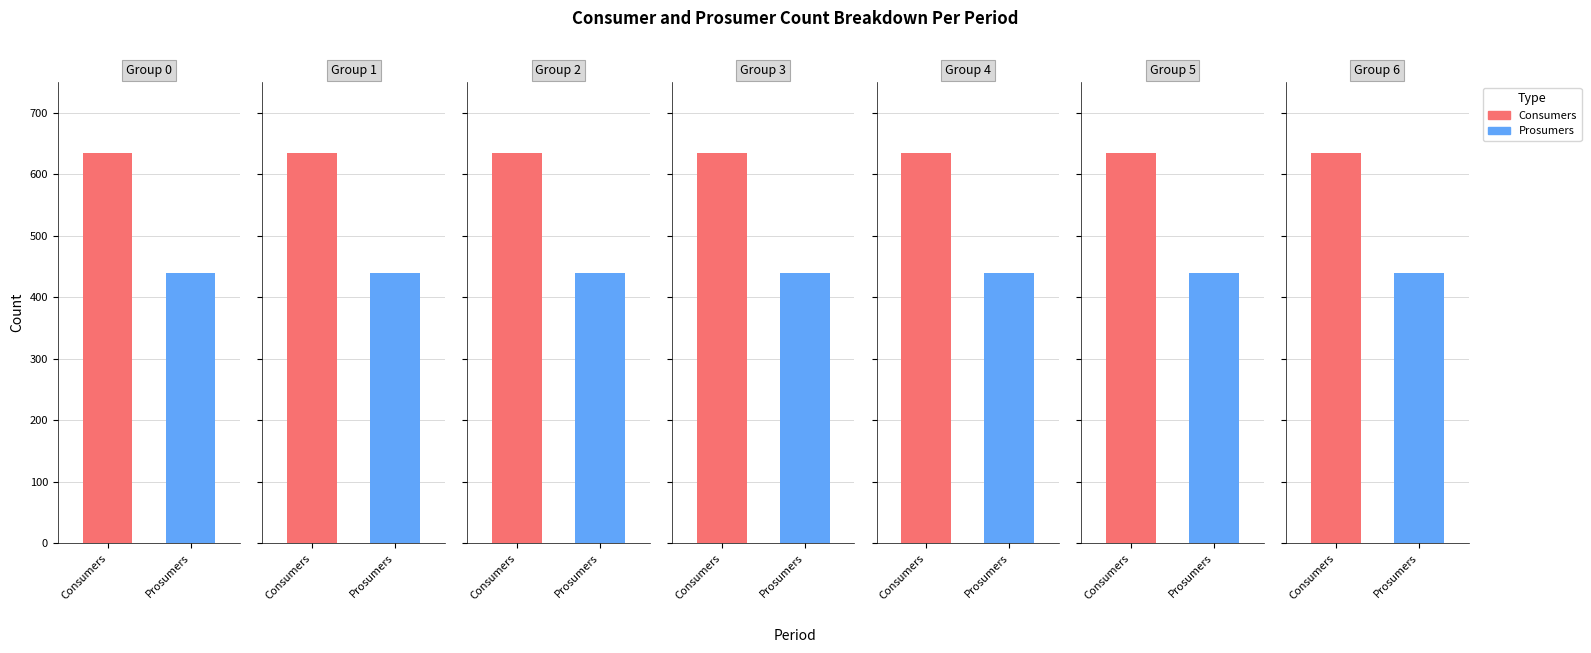

Is the value of Consumers at 11 greater than the value of Prosumers at 1?

Yes